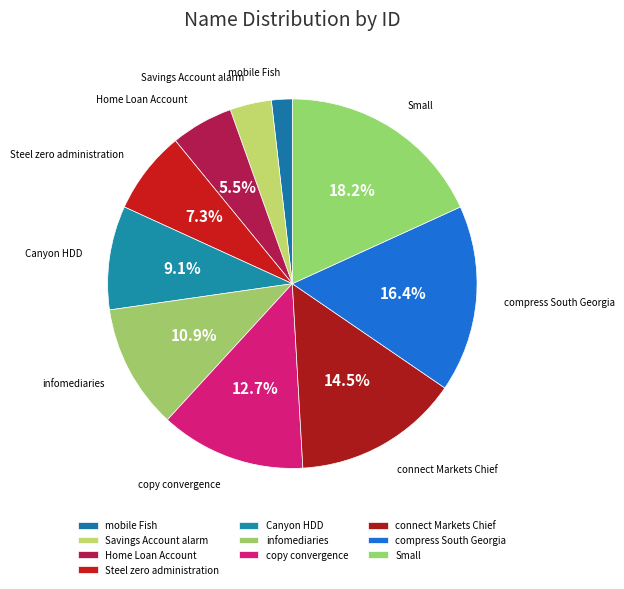

Combined, what portion of the pie is Canyon HDD and compress South Georgia?

25.5%